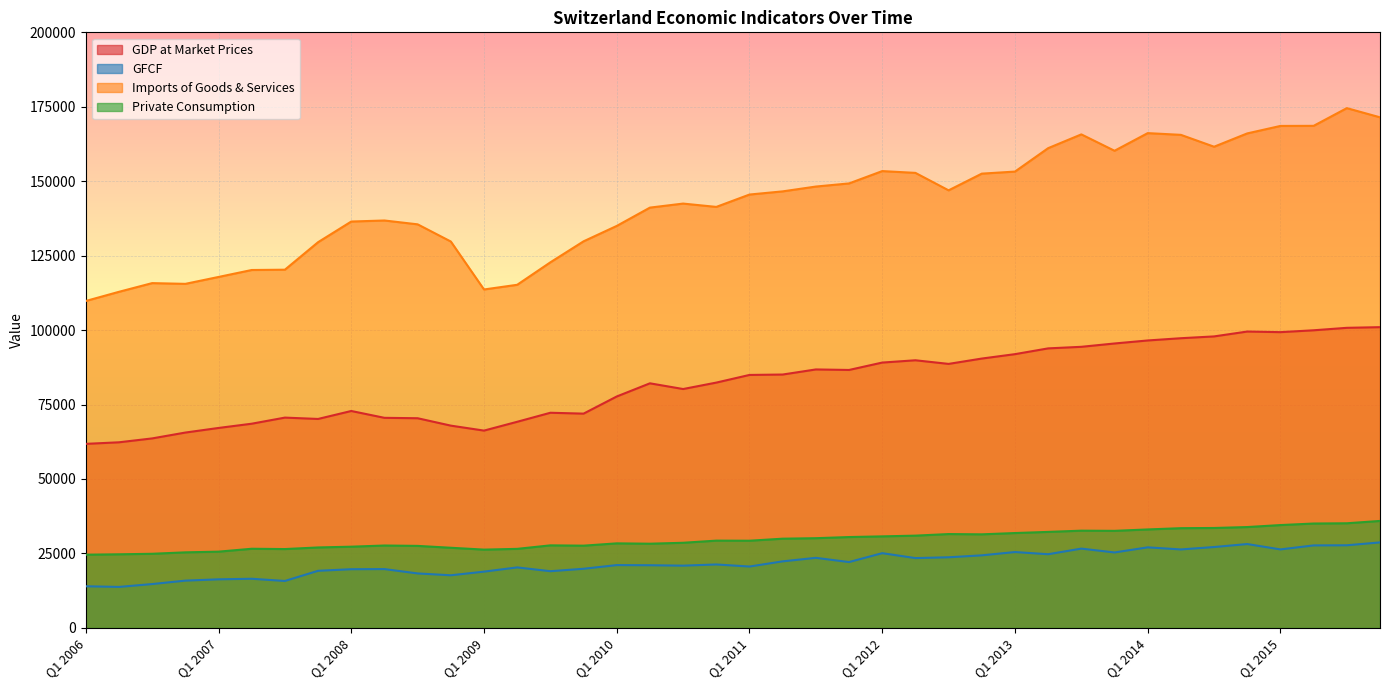

How many lines are shown in the chart?

4